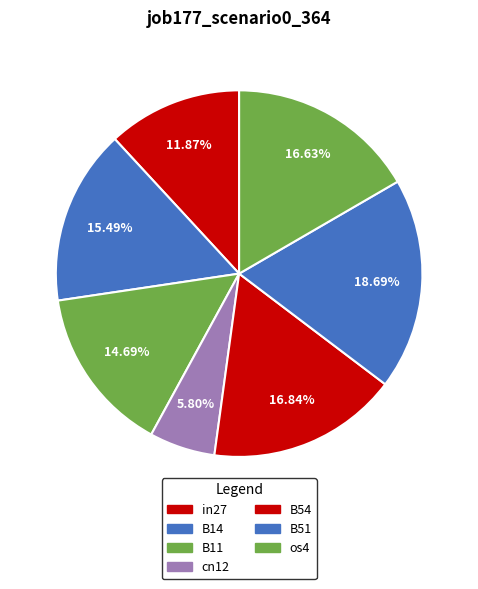

What percentage do B54 and in27 together represent?

28.7%